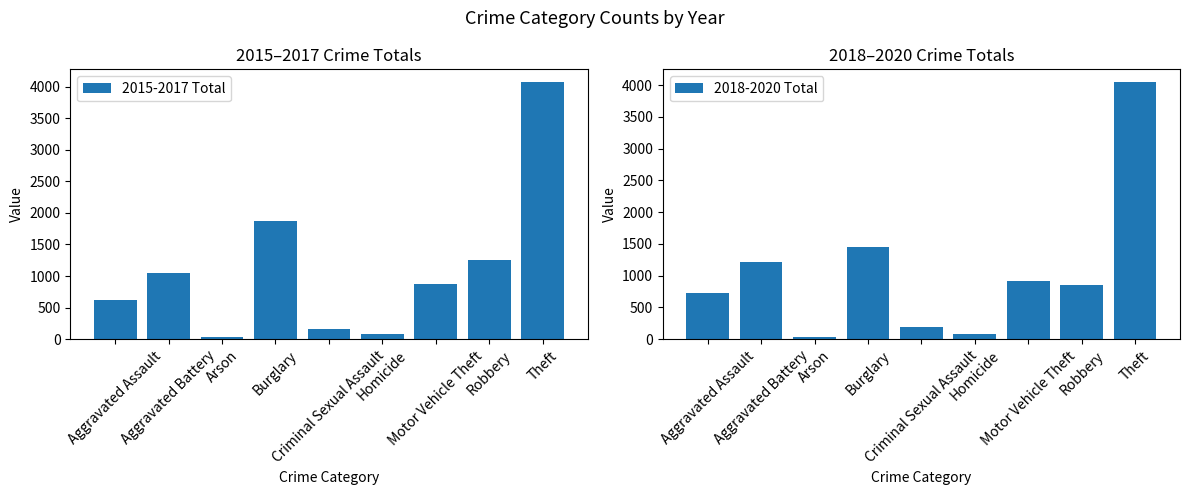

Which category has the highest value in the 2015-2017 Total series?

Theft